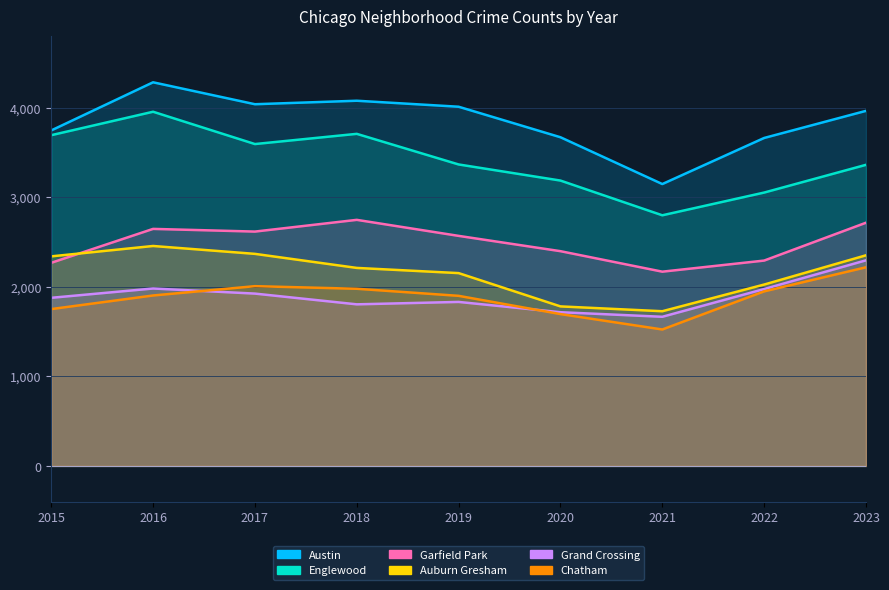

What is the sum of the Grand Crossing values at 2023 and 2018?

4104